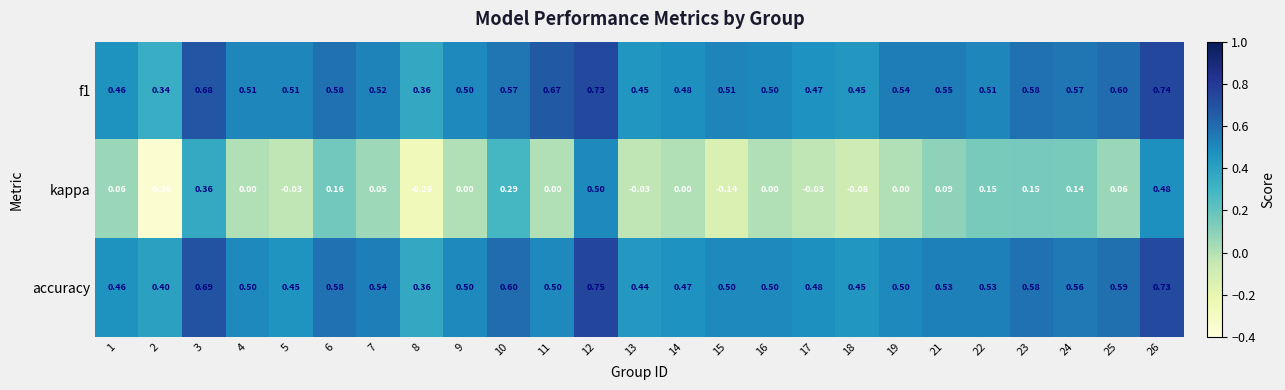

Is the value of kappa at 7 greater than the value of accuracy at 21?

No